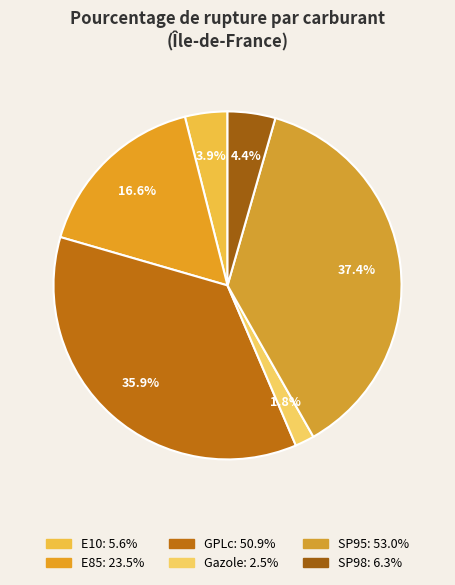

Count the number of slices in the pie.

6